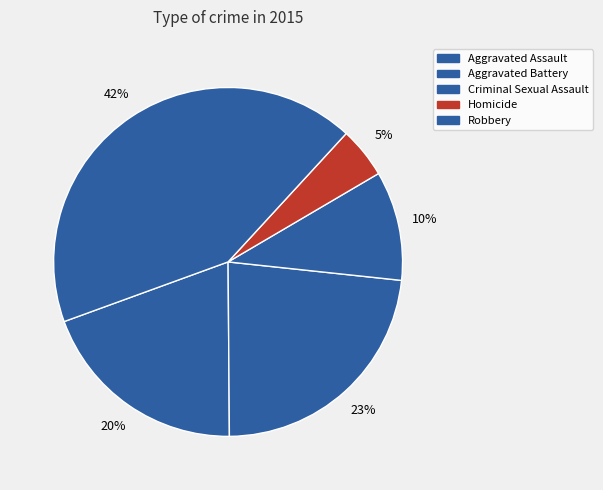

To the nearest percent, what is the average slice percentage?

20%